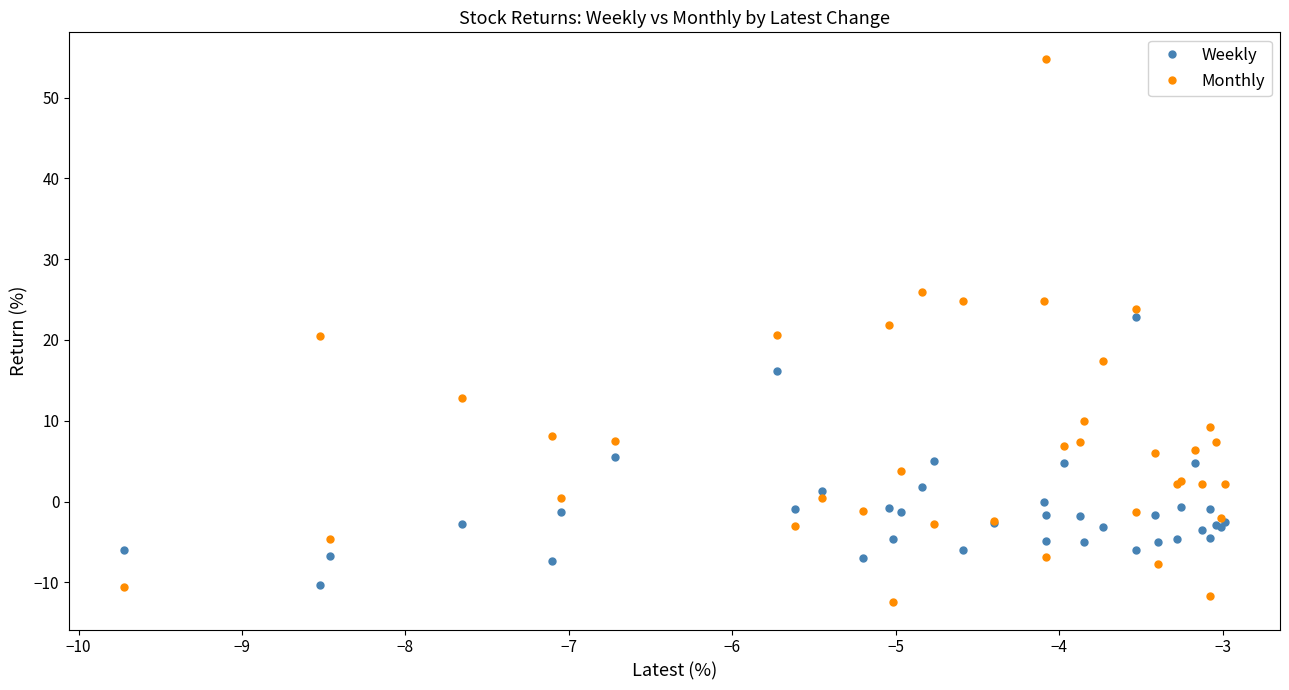

What are all the series names shown in the legend?

Weekly, Monthly